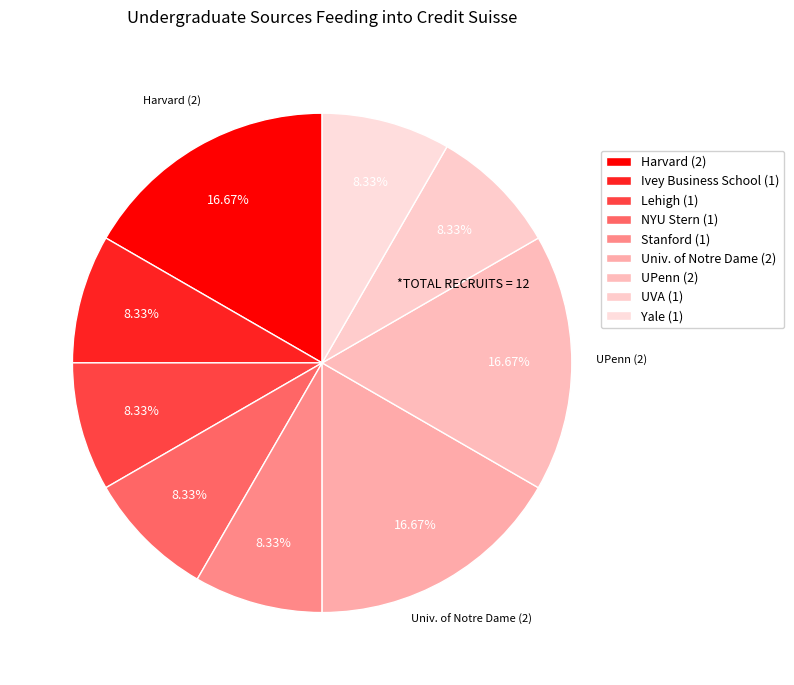

Which slice is the smallest?

Ivey Business School